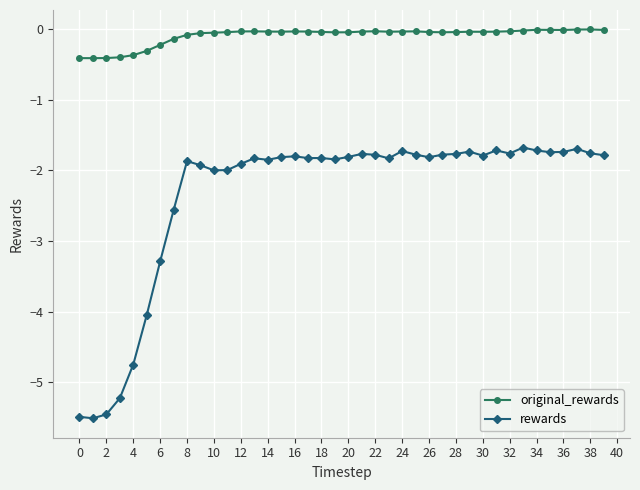

True or false: original_rewards and rewards intersect in this chart.

False